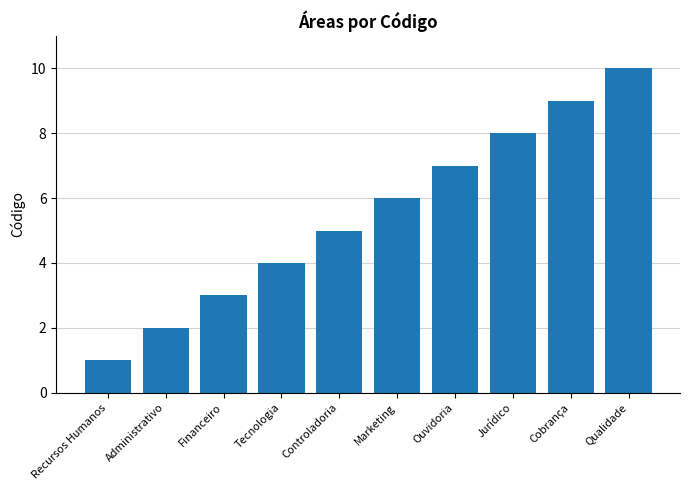

How many data points are less than 6?

5